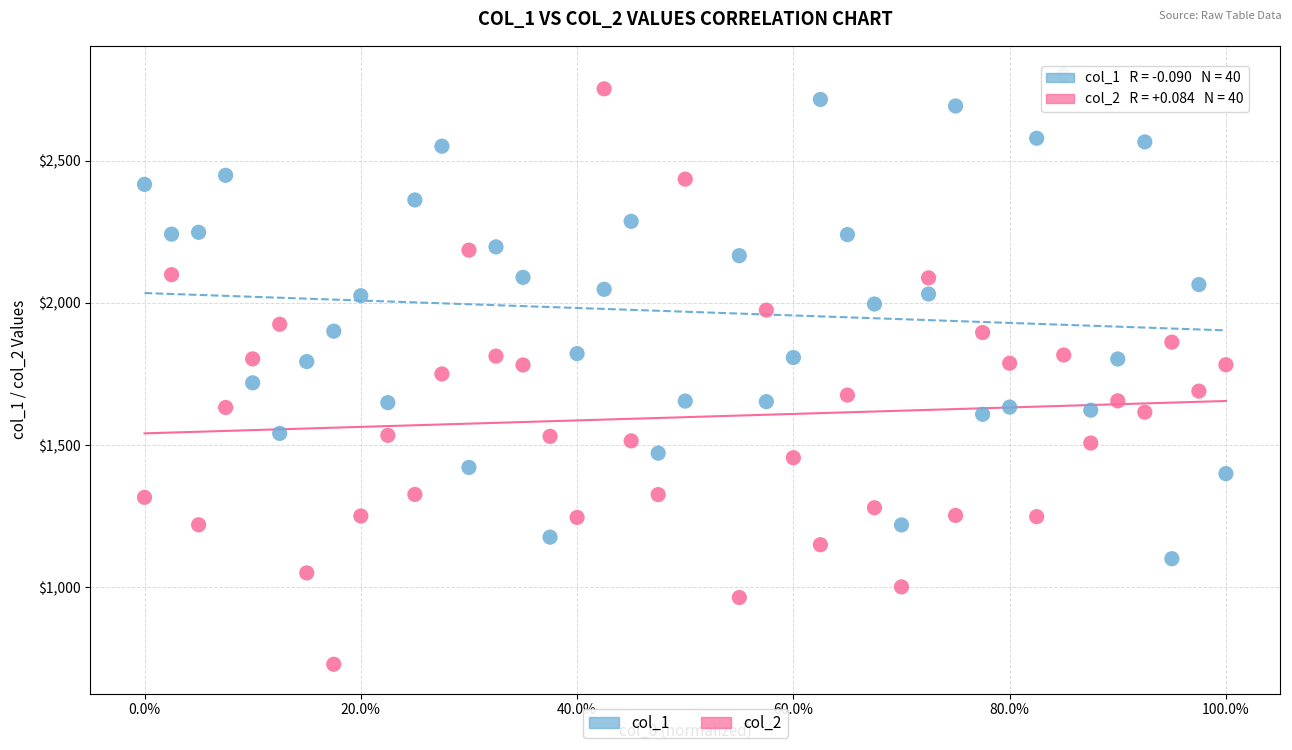

Which series has the widest spread of Y values?

col_2